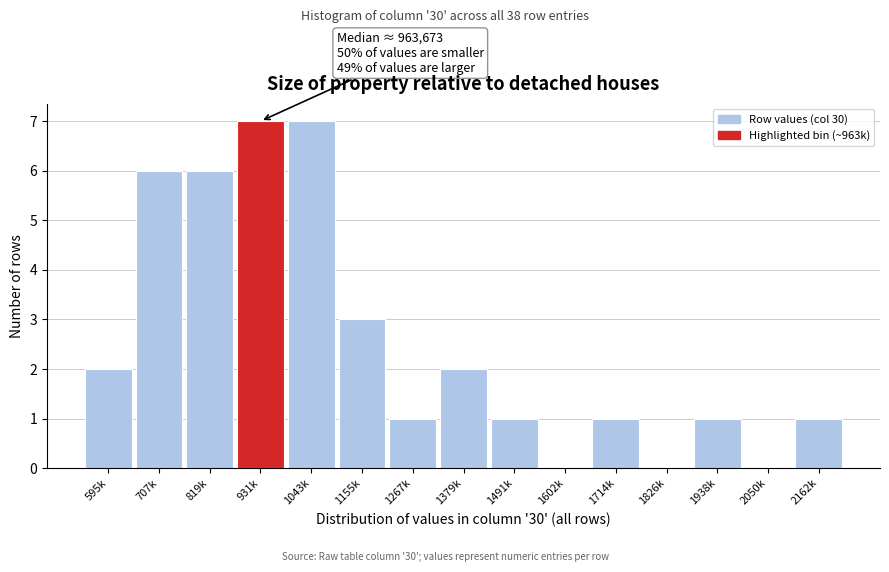

Reading left to right, transcribe all the data shown in this chart.

595k=2	707k=6	819k=6	931k=7	1043k=7	1155k=3	1267k=1	1379k=2	1491k=1	1602k=0	1714k=1	1826k=0	1938k=1	2050k=0	2162k=1